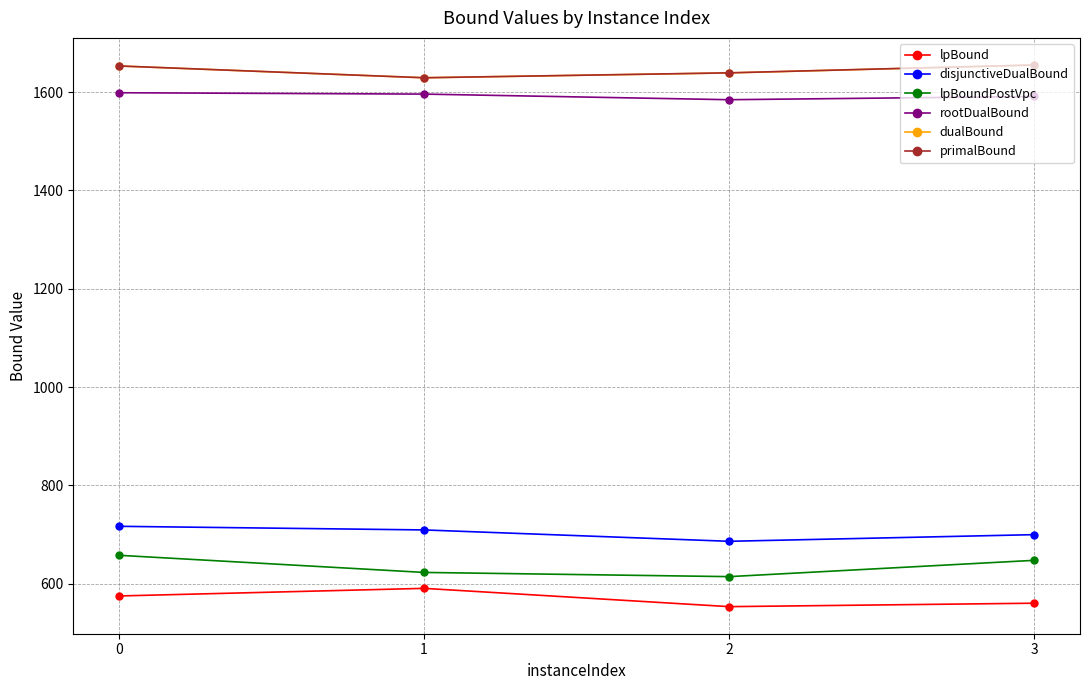

What is the value of the dualBound point at the 4th from the left?

1654.9